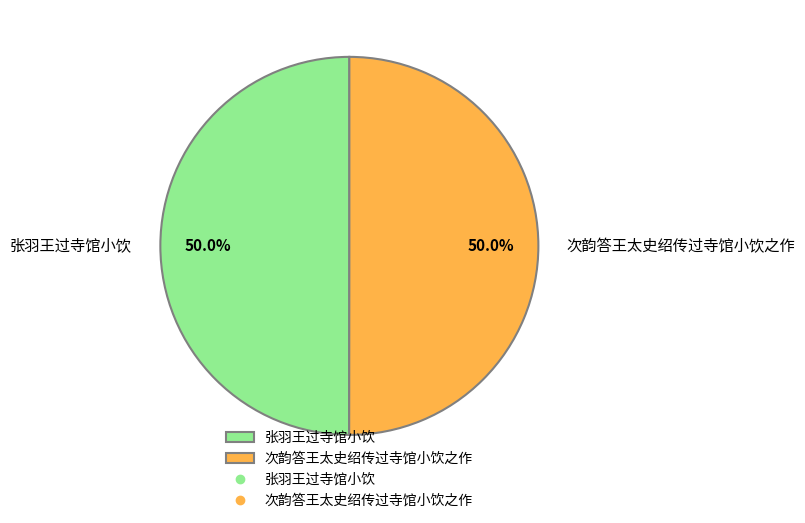

Approximately how many times larger is the value at 张羽王过寺馆小饮 compared to 次韵答王太史绍传过寺馆小饮之作?

1.0